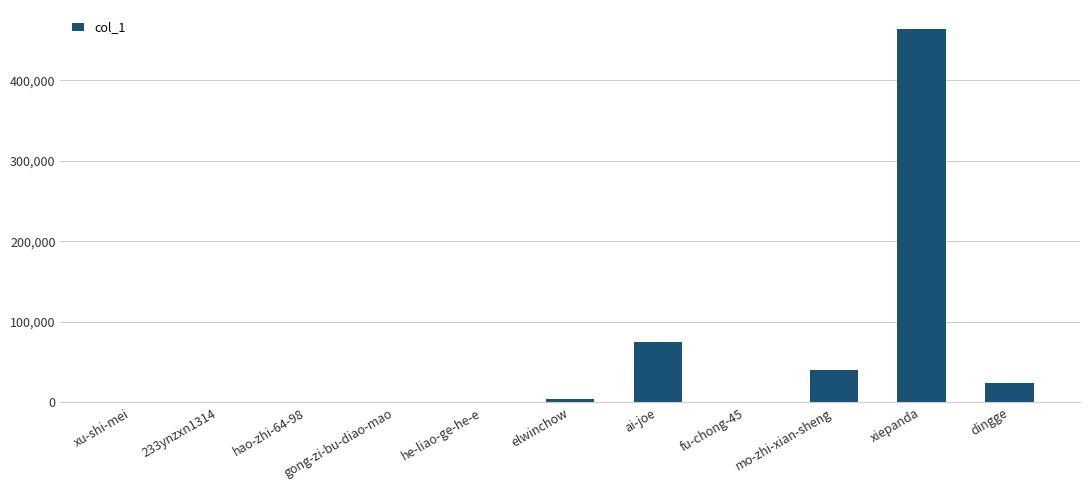

What is the change in value from ai-joe to xiepanda?

+389438